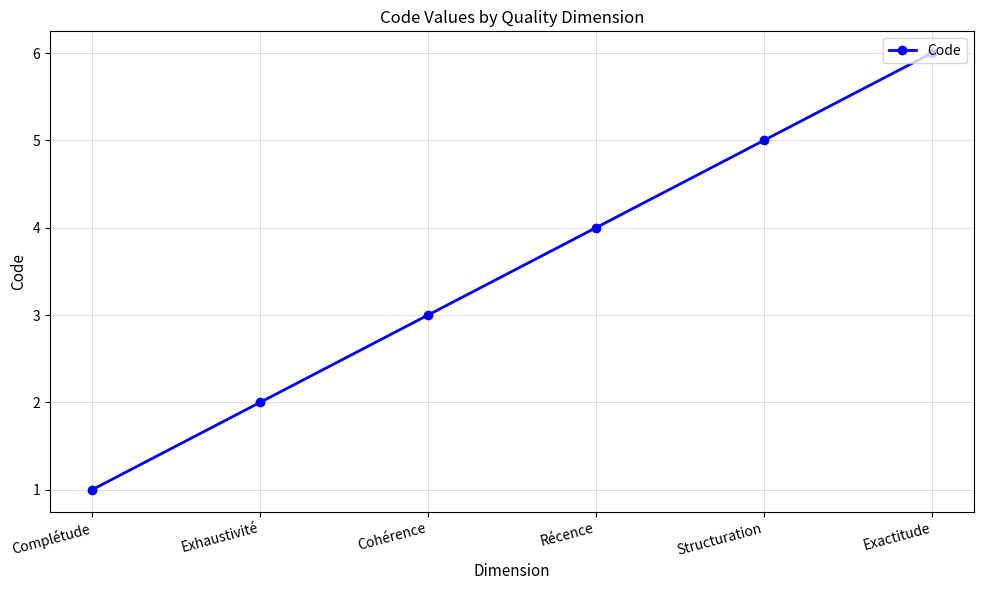

Reading left to right, extract all data points from this chart.

Complétude=1	Exhaustivité=2	Cohérence=3	Récence=4	Structuration=5	Exactitude=6